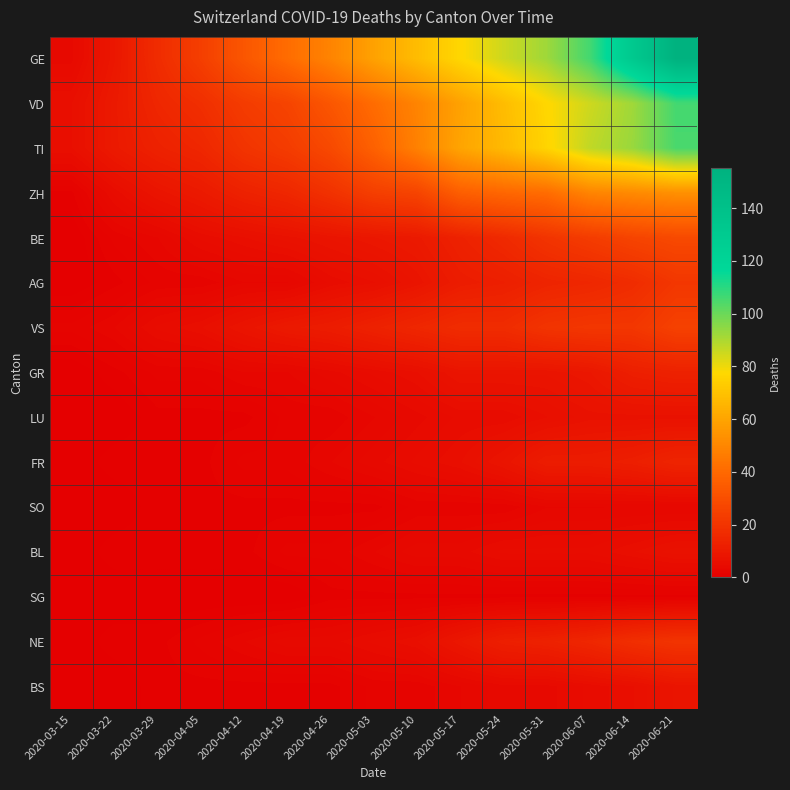

Which label corresponds to the largest value in the chart?

2020-06-21